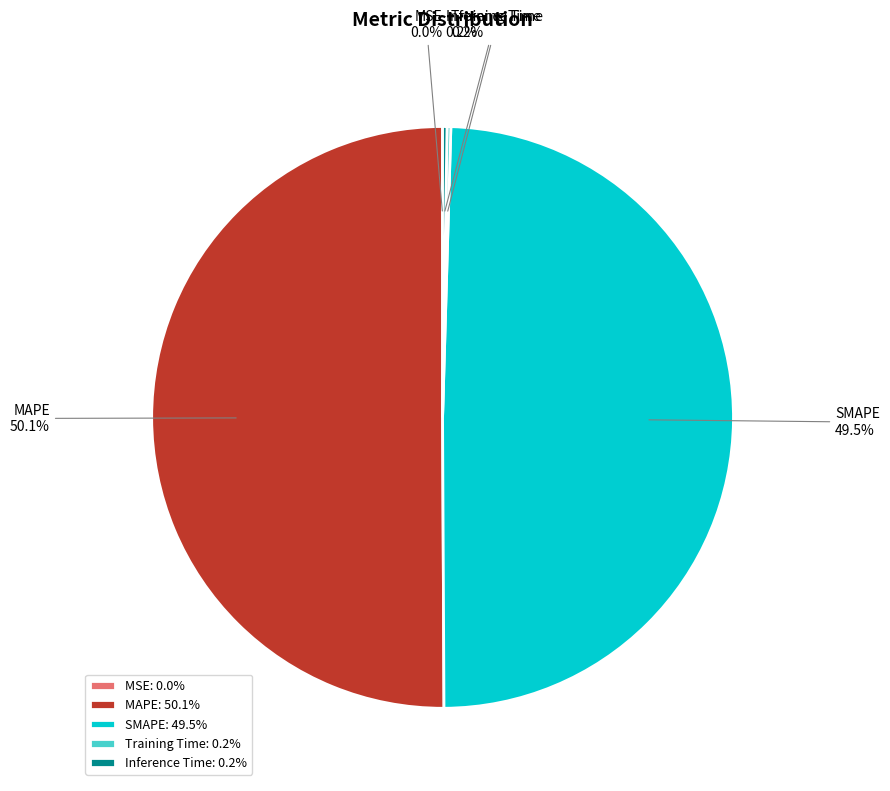

What is the ratio of the value at SMAPE to the value at MAPE?

1.0